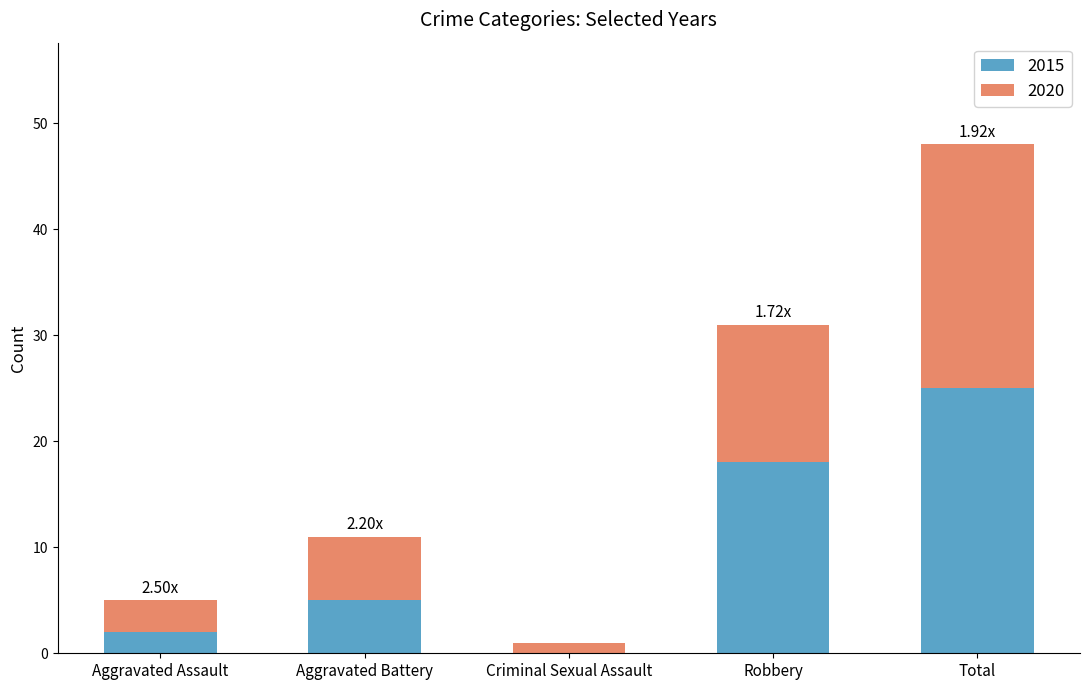

What is the total value across all series at Total?

48